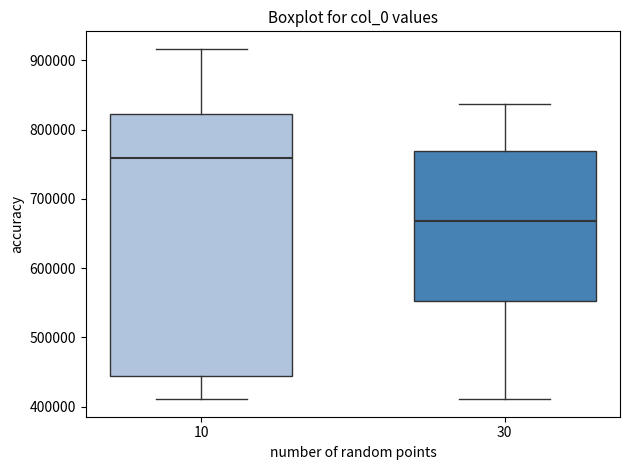

Which box is the tallest, from its lower edge to its upper edge?

10